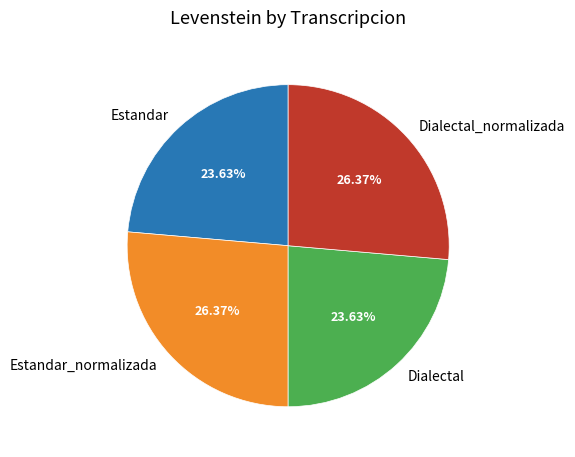

The Dialectal slice represents 24% of the pie. True or false?

True